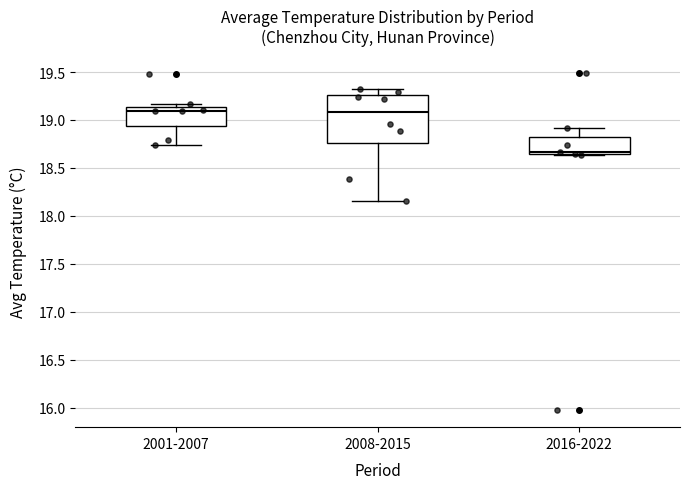

Reading left to right, read every box against the y-axis: the position of its median line, the range the box covers, and the ends of its whiskers. The values are not printed on the chart, so give them approximately, as read against the axis.

2001-2007: median 19.10, box 18.95 to 19.15, whiskers 18.75 to 19.15 (just above the box's upper edge)
2008-2015: median 19.10, box 18.75 to 19.25, whiskers 18.15 to 19.30
2016-2022: median 18.65 (just above the box's lower edge), box 18.65 to 18.80, whiskers 18.65 to 18.90